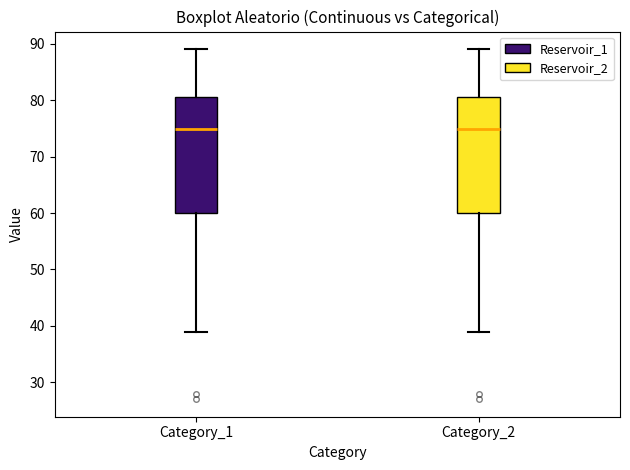

Where does the upper whisker of the box for Category_2 end on the y-axis? The values are not printed on the chart, so give them approximately, as read against the axis.

89